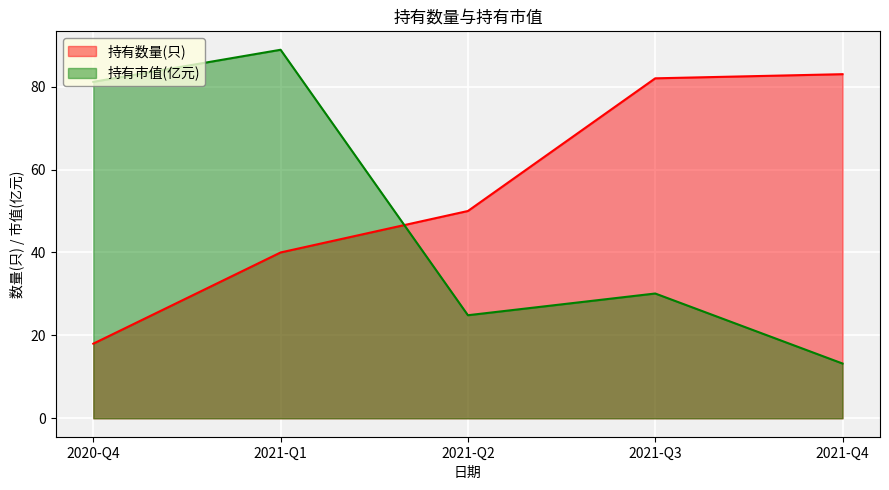

At which label does 持有市值(亿元) reach its peak?

2021-Q1